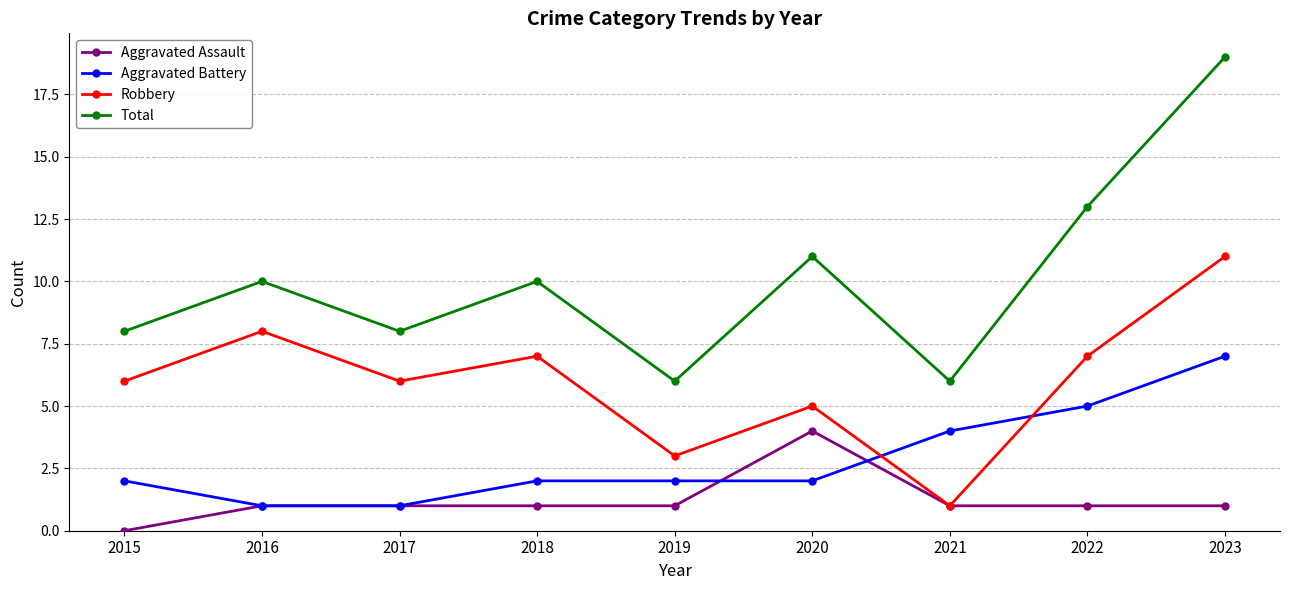

True or false: Total has a value of 5 at 2018.

False